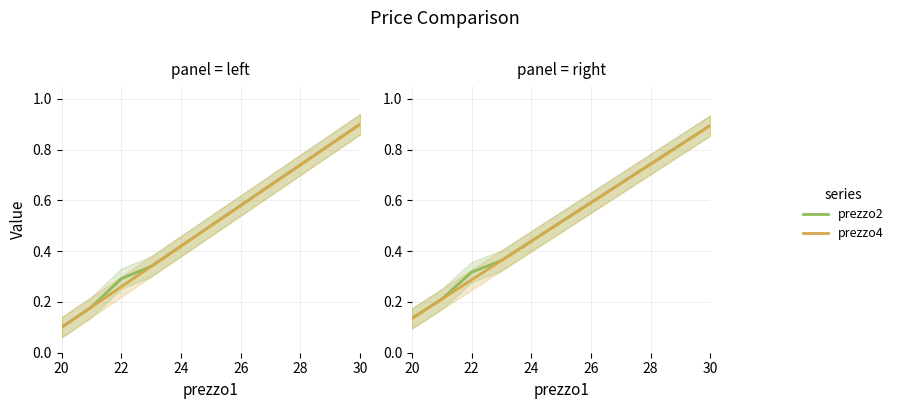

True or false: prezzo4 has more than 0 interior local peaks.

False